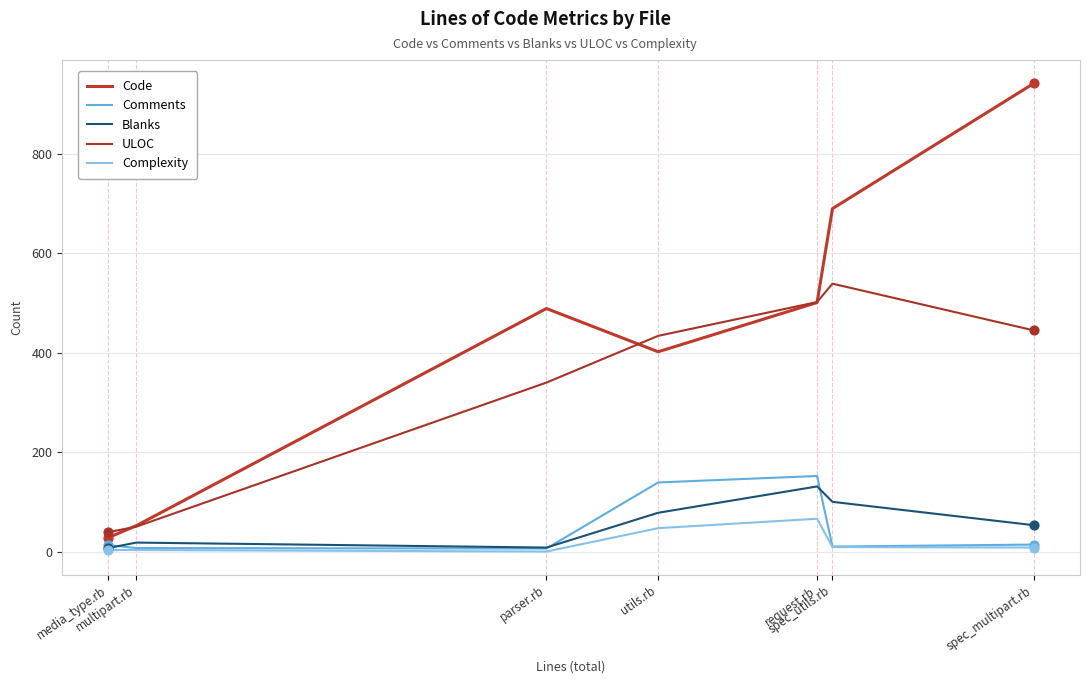

What is the total value across all series at parser.rb?

843